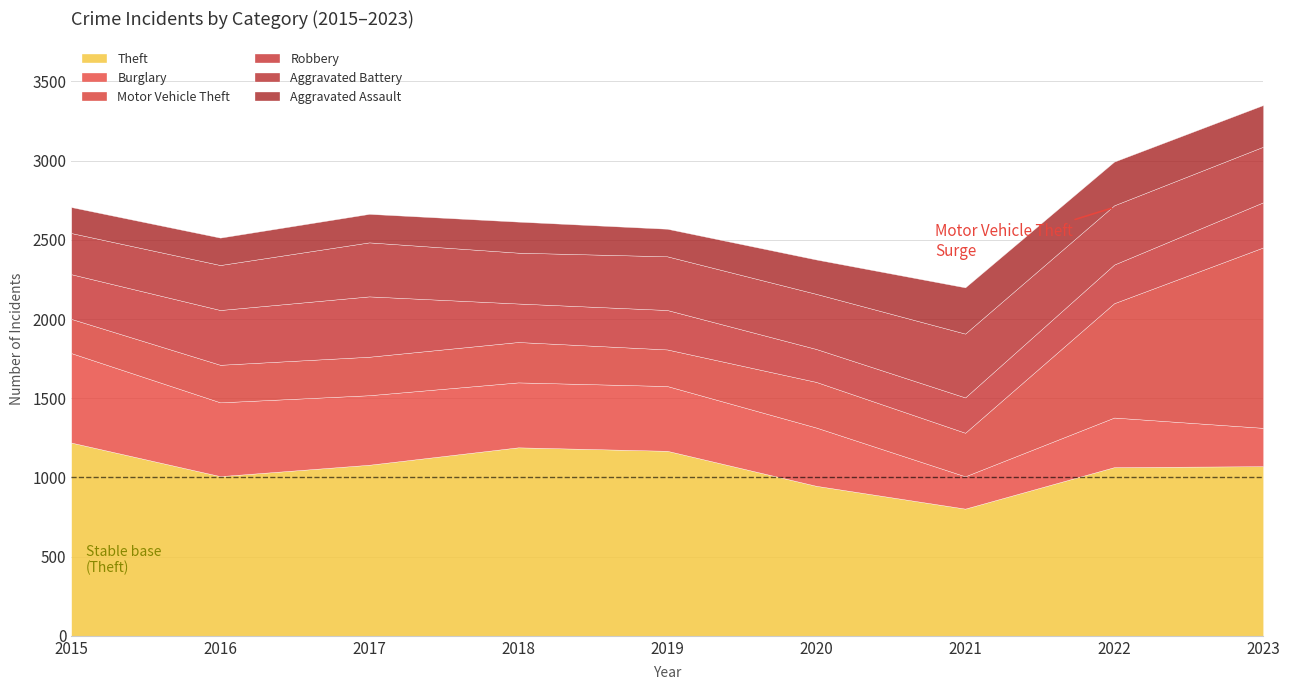

In Robbery, how many points are lower than both neighbors (excluding endpoints)?

2